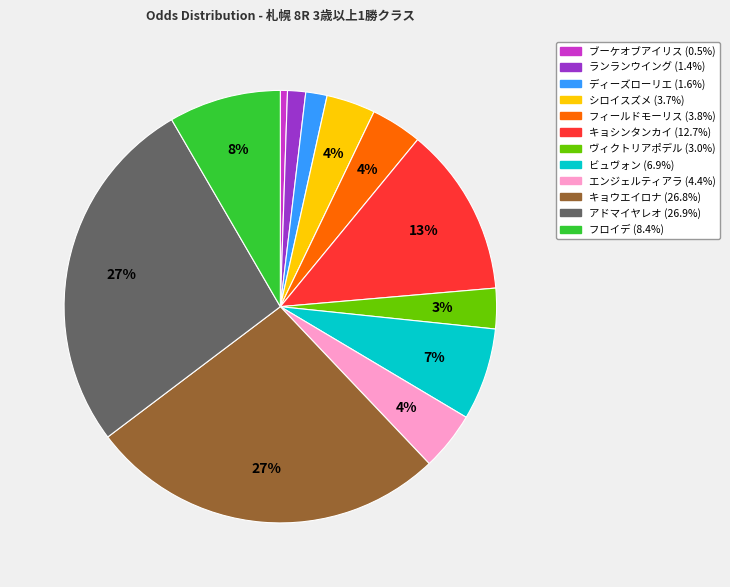

Does ブーケオブアイリス represent more than half of the total?

No